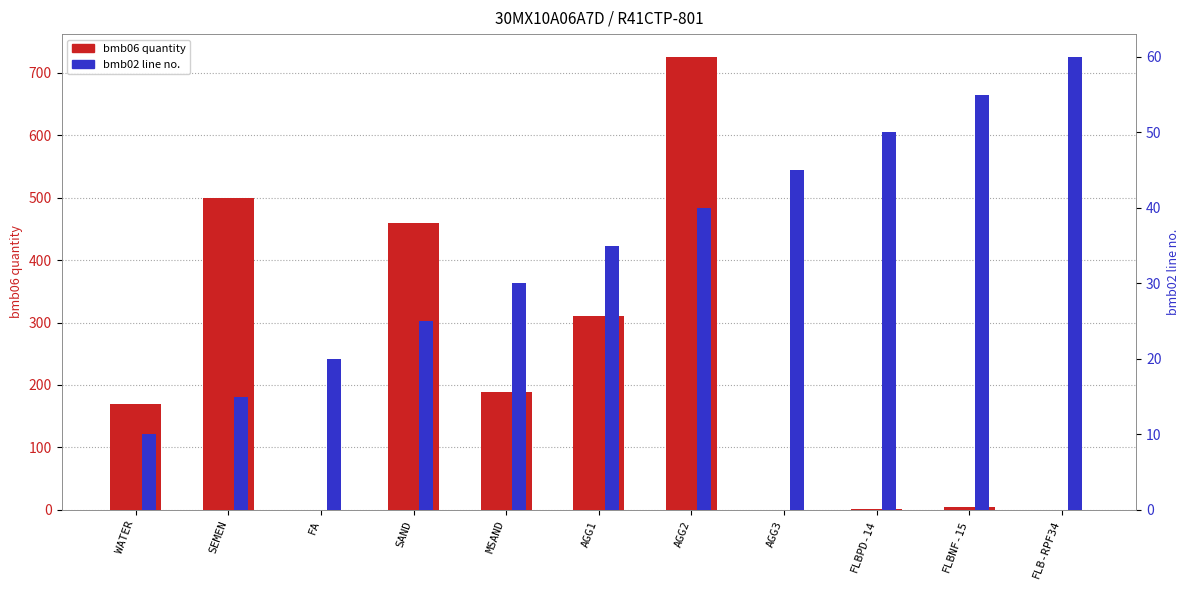

Which category has the highest value in the bmb02 line no. series?

FLB-RPF34